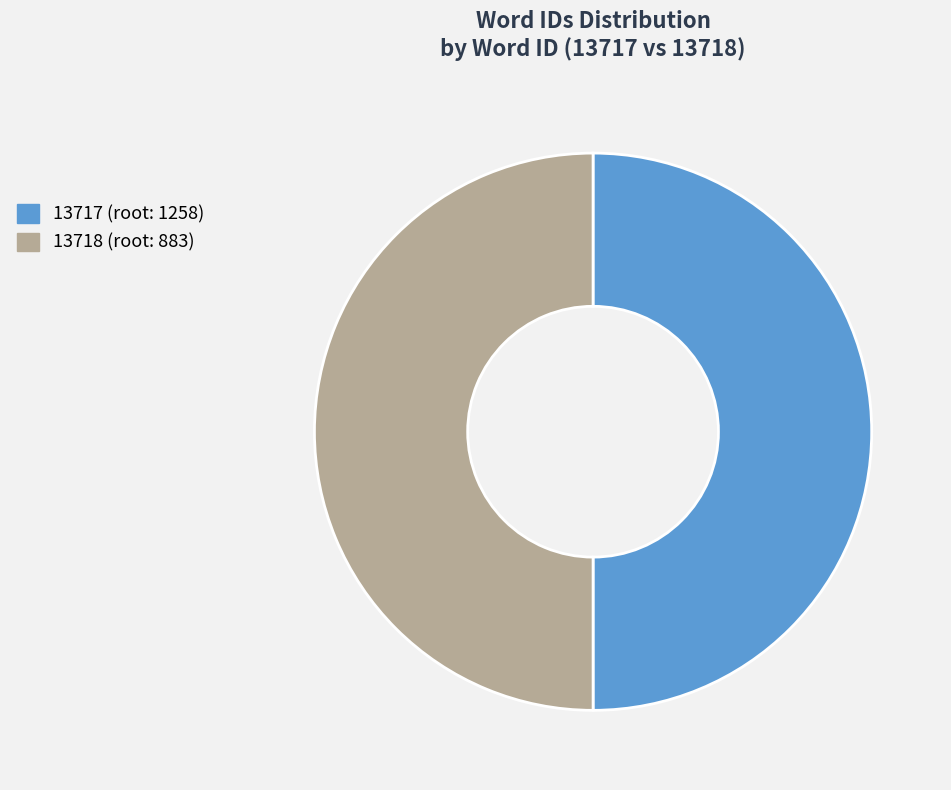

True or false: 13717 (root: 1258) accounts for 43% of the total.

False